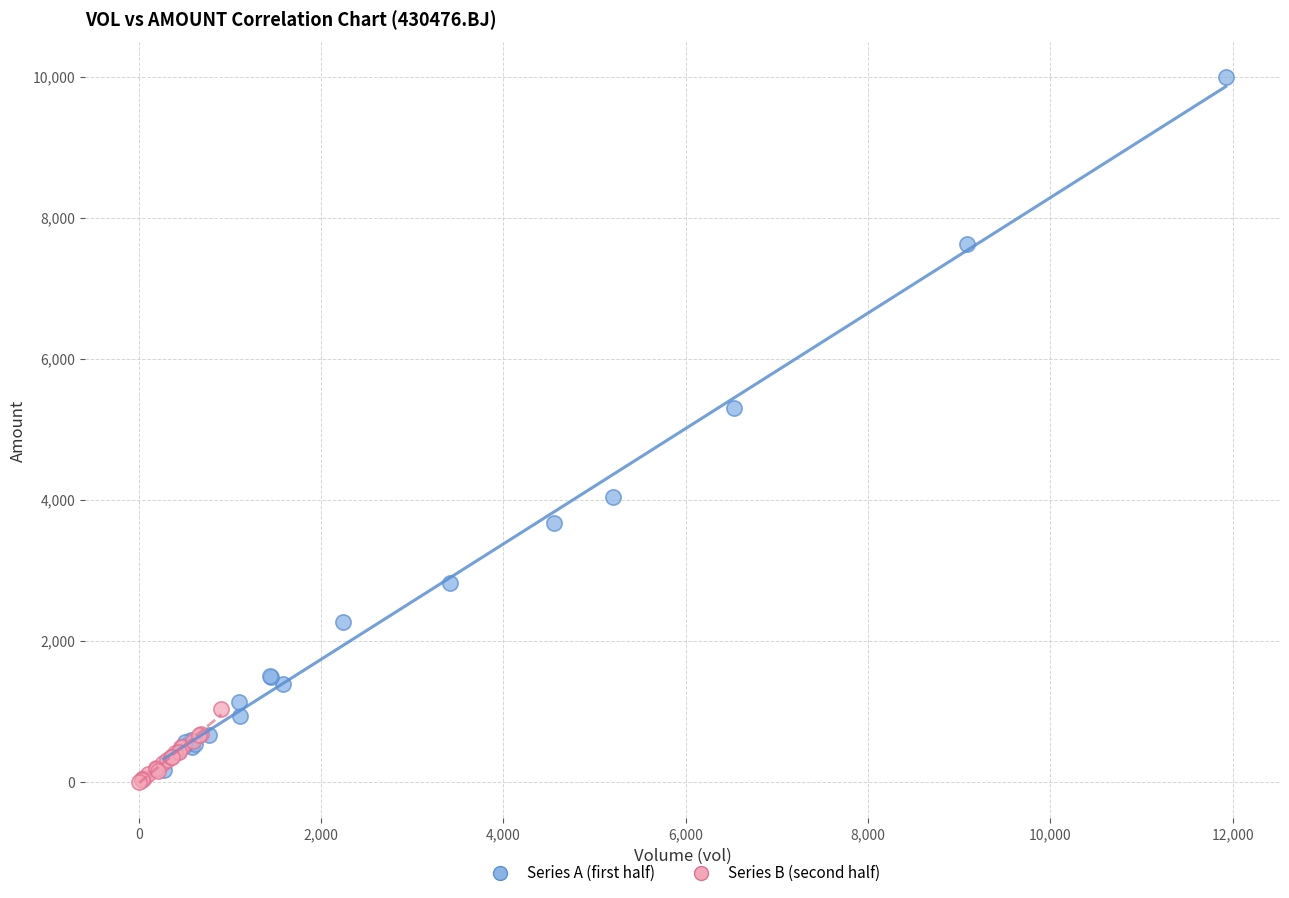

Which series contains the highest Y value?

Series A (first half)